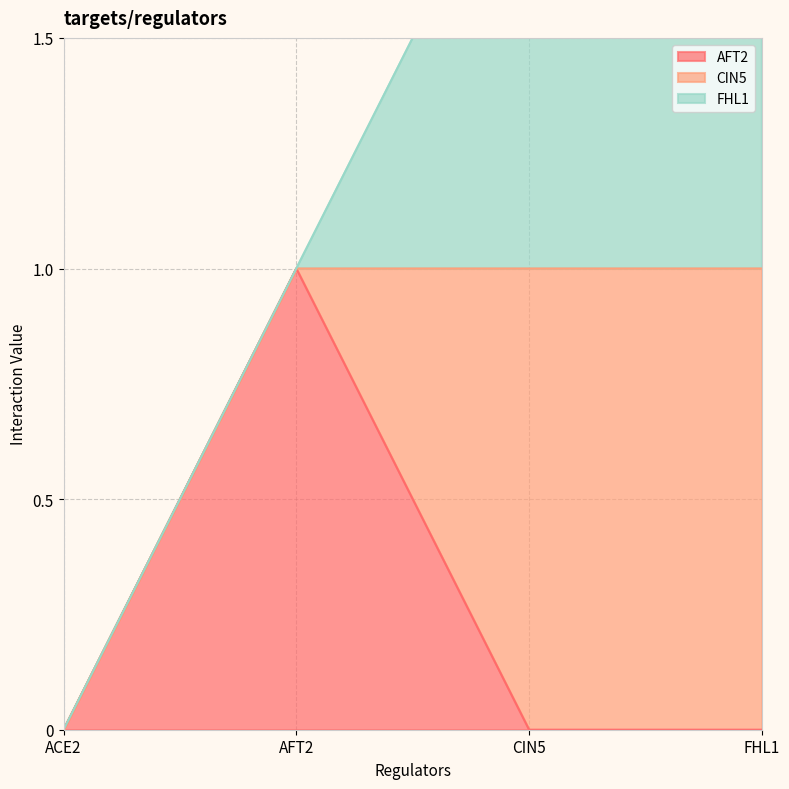

Reading left to right, what are all the values shown in this chart?

AFT2: ACE2=0	AFT2=1	CIN5=0	FHL1=0
CIN5: ACE2=0	AFT2=0	CIN5=1	FHL1=1
FHL1: ACE2=0	AFT2=0	CIN5=1	FHL1=1